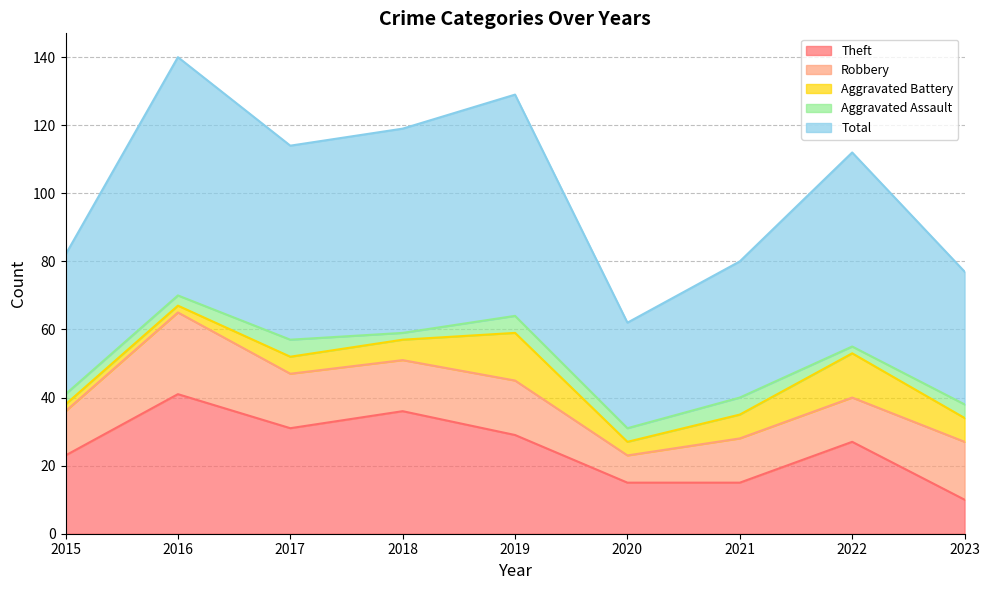

How many lines are shown in the chart?

5